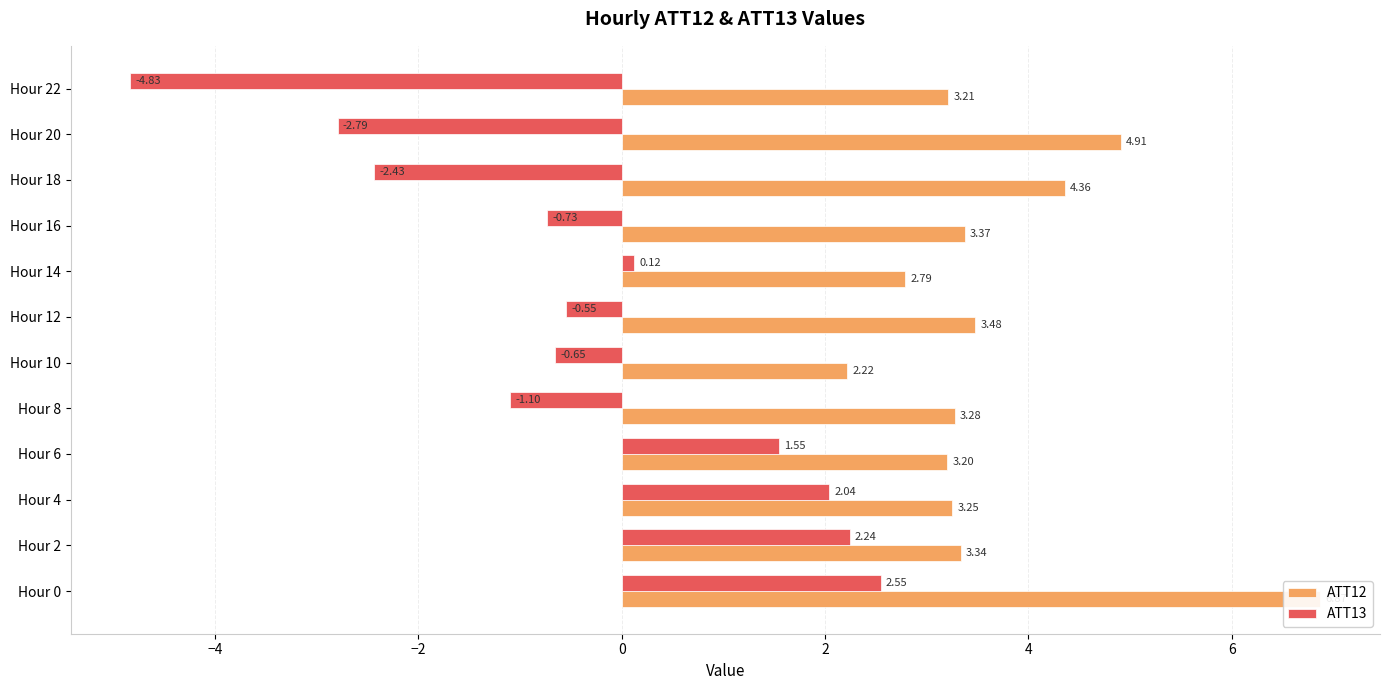

What are all the series names shown in the legend?

ATT12, ATT13